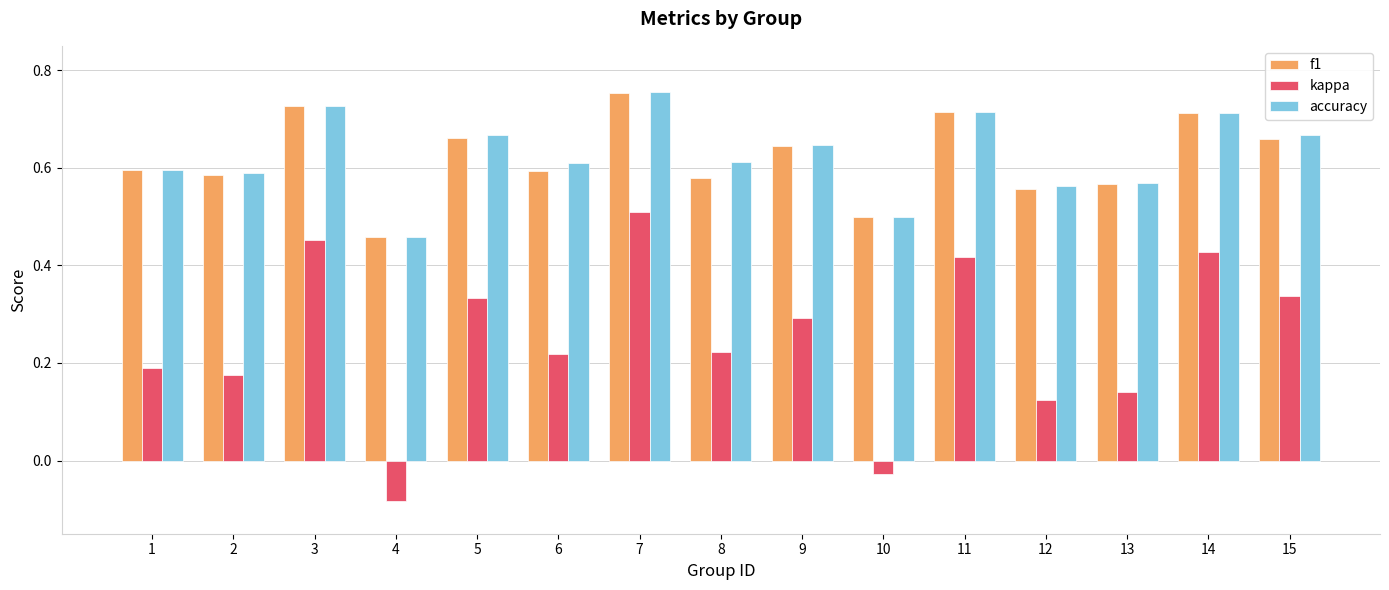

What is the sum of all kappa values?

3.7